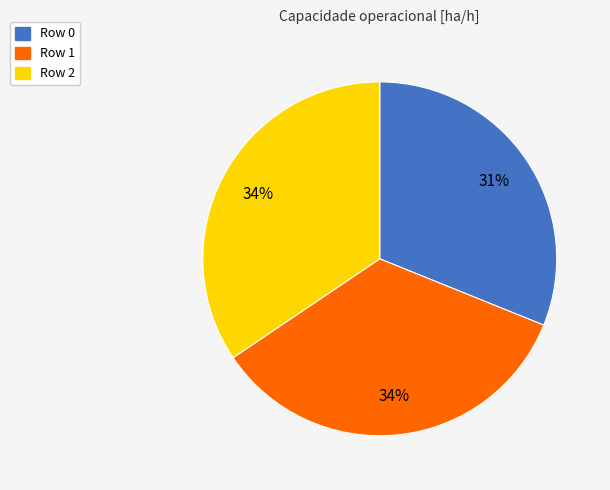

Does any single category account for the majority?

No